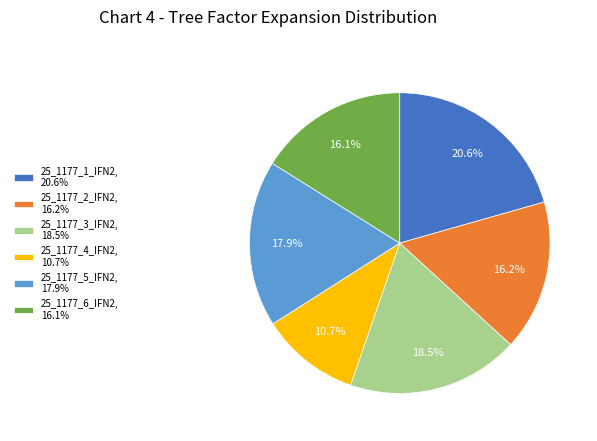

How many slices are in this pie chart?

6